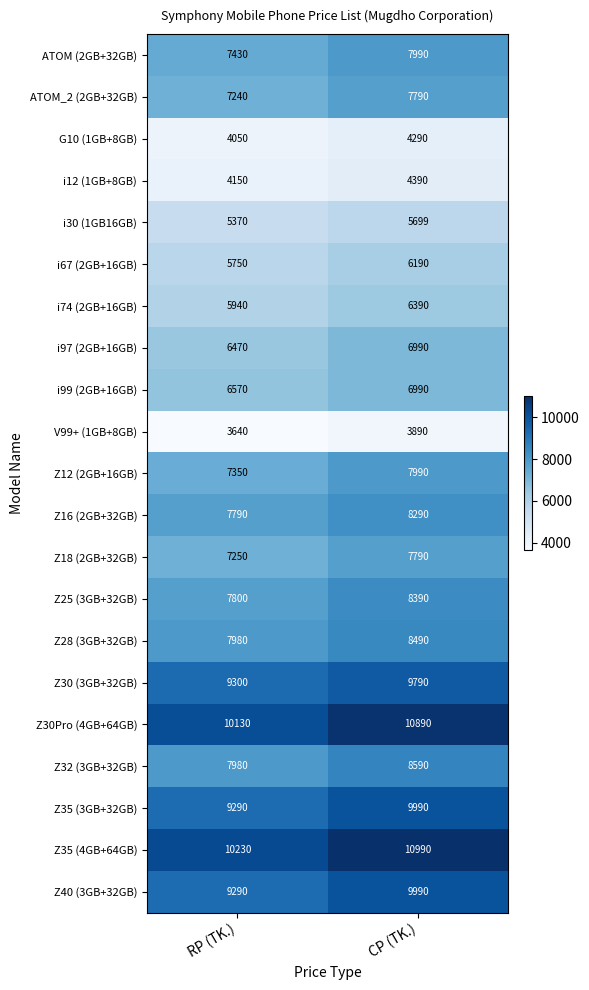

List the labels in order of Z30Pro (4GB+64GB) value, smallest first.

RP (TK.), CP (TK.)